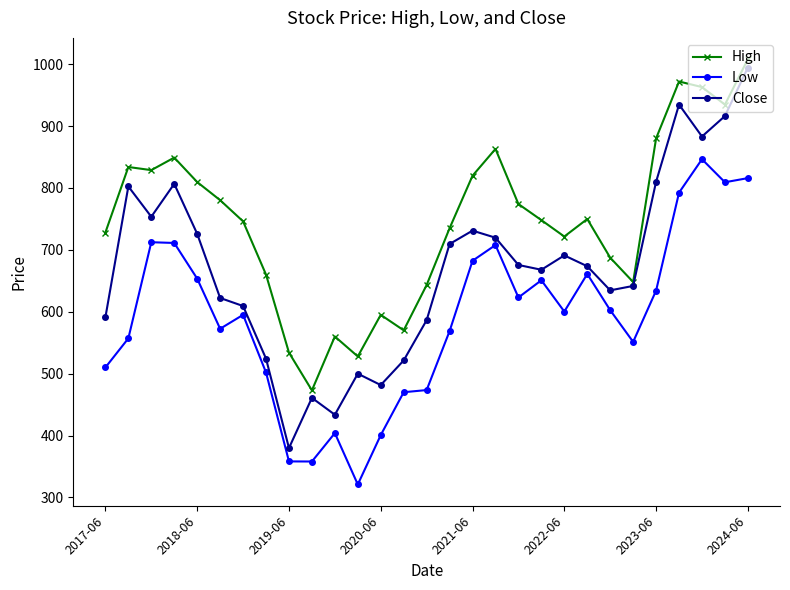

Which series has the largest total across all categories?

High